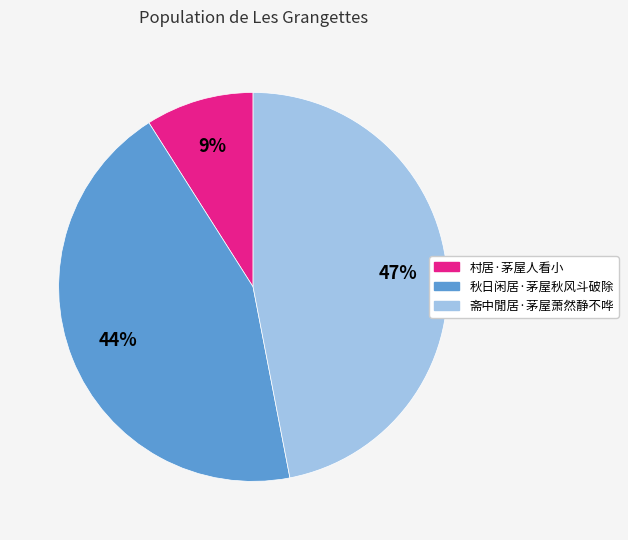

Combined, do 秋日闲居·茅屋秋风斗破除 and 斋中閒居·茅屋萧然静不哗 account for over 50%?

Yes